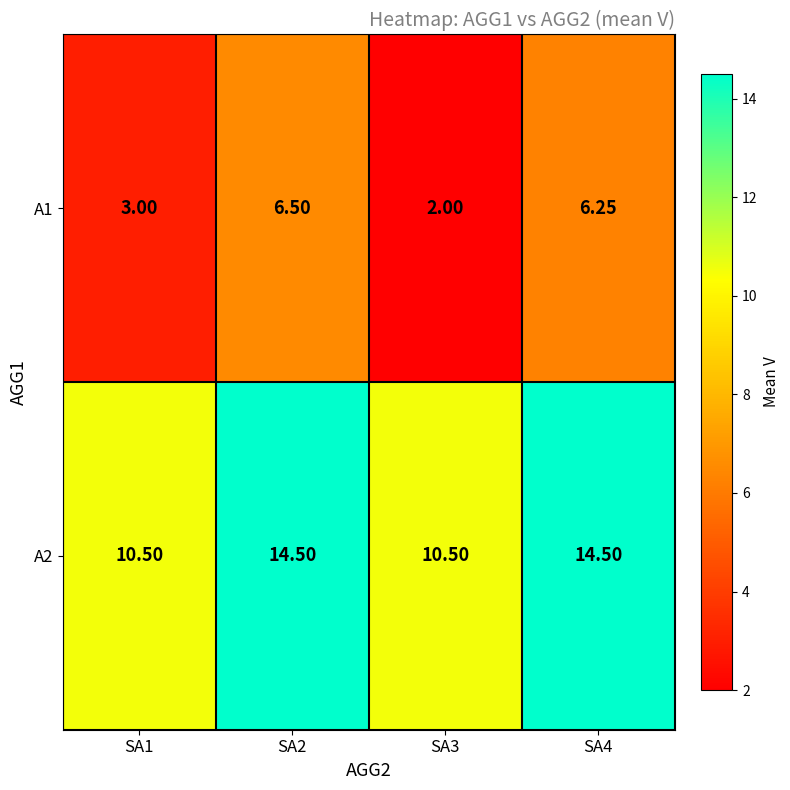

Is the value of A1 at SA2 greater than the value of A2 at SA4?

No